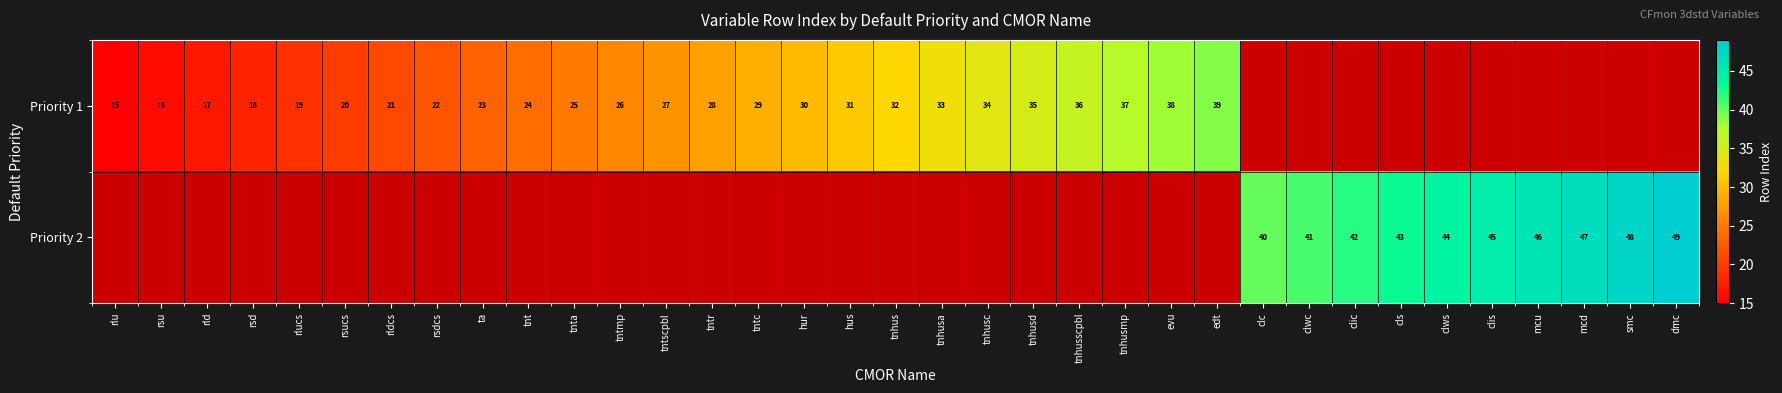

Is it true that Priority 1 equals 29 at rld?

False